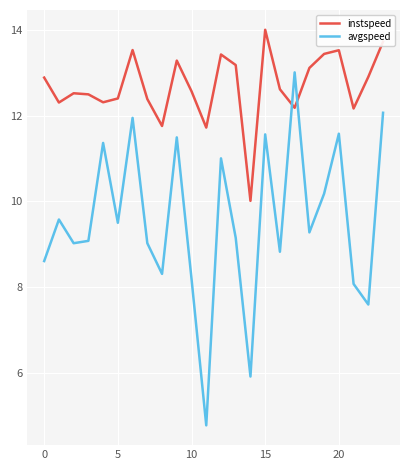

What is the difference between the maximum and minimum values in the avgspeed series?

8.2